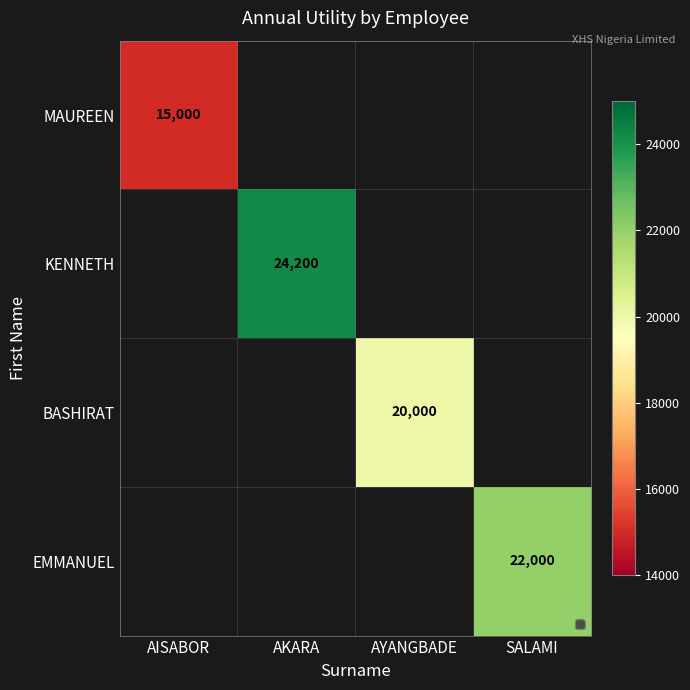

What is the greatest value displayed?

24200